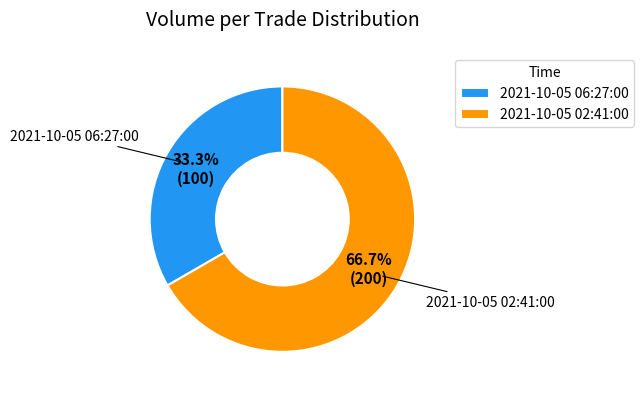

To the nearest percent, what is the average slice percentage?

50%